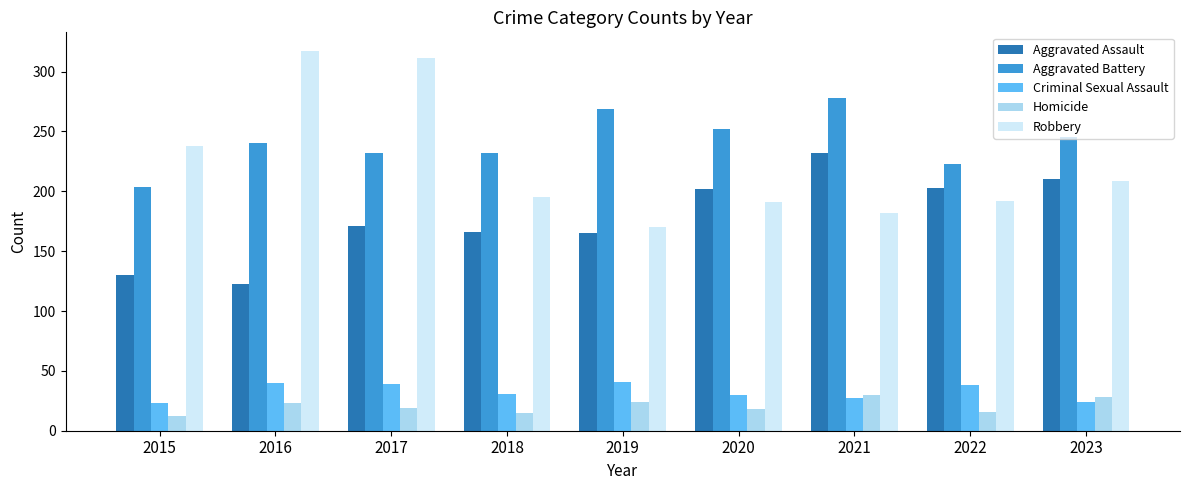

What is the difference between the Aggravated Battery values at 2018 and 2015?

28